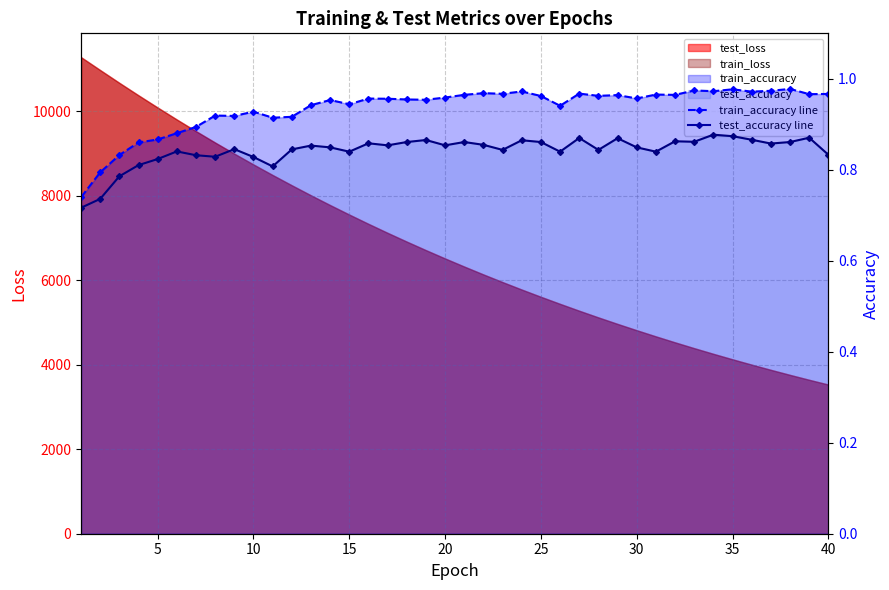

What is the difference between the highest and lowest values at 30?

0.1